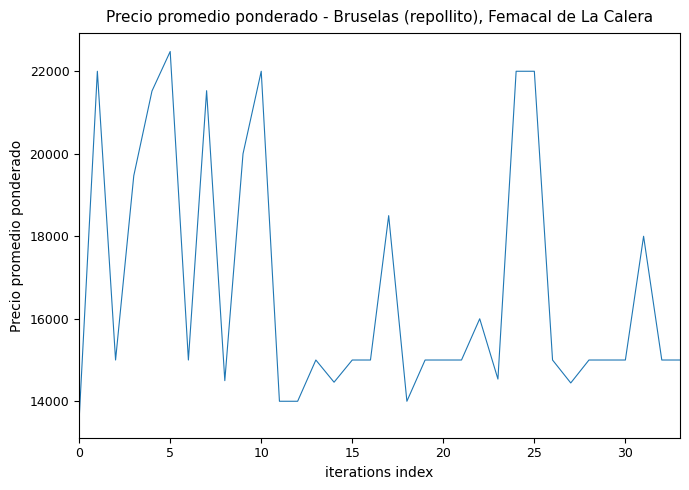

What is the smallest value displayed?

13562